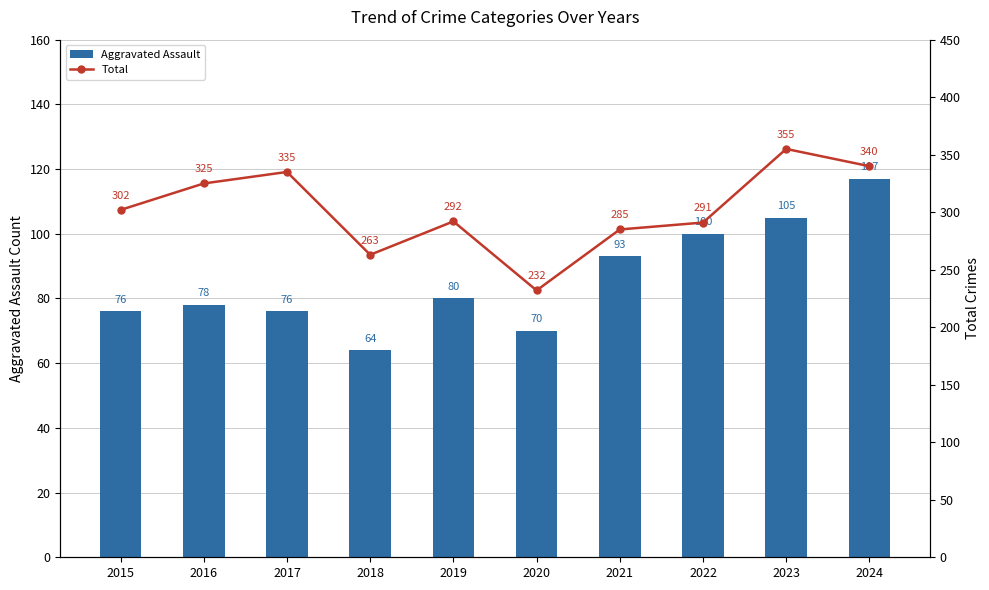

At which category is the sum across all series the highest?

2023